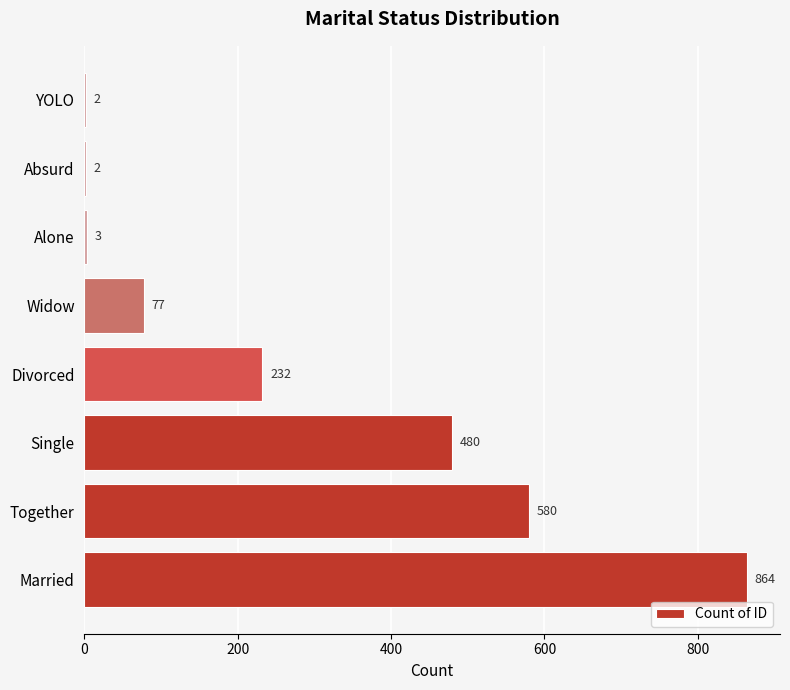

The chart shows a value of 279 at Single. True or false?

False